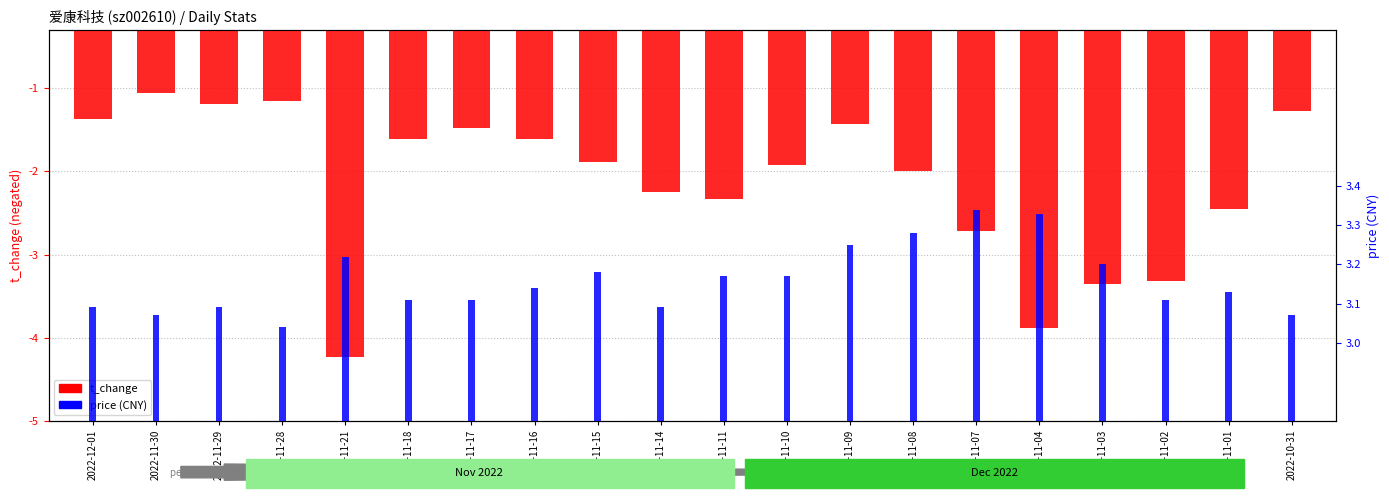

What is the smallest value displayed?

-4.2